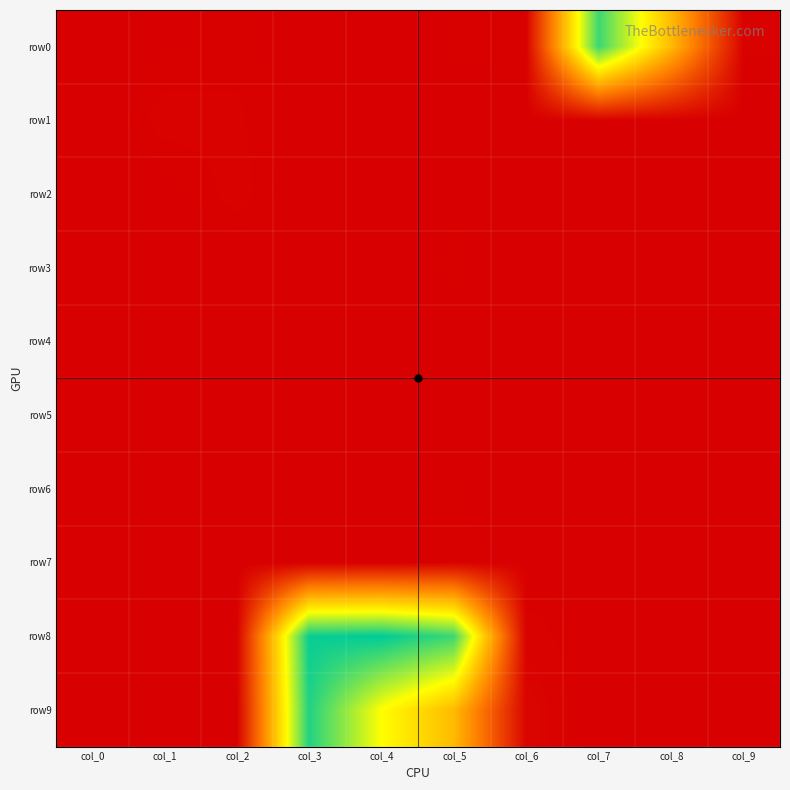

What is the spread (max minus min) of values at col_1?

26